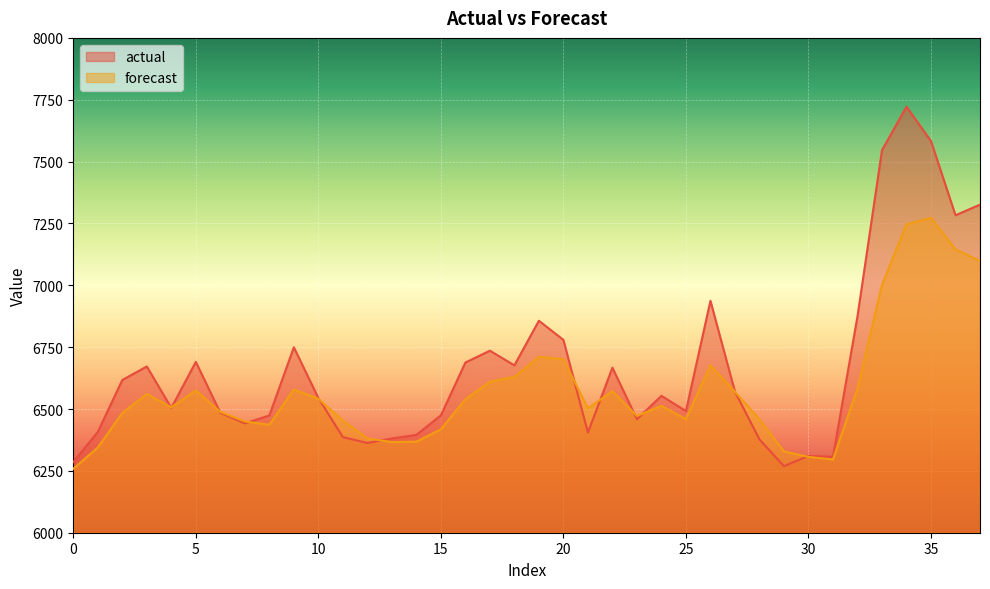

At which label is forecast closest to 6765?

19